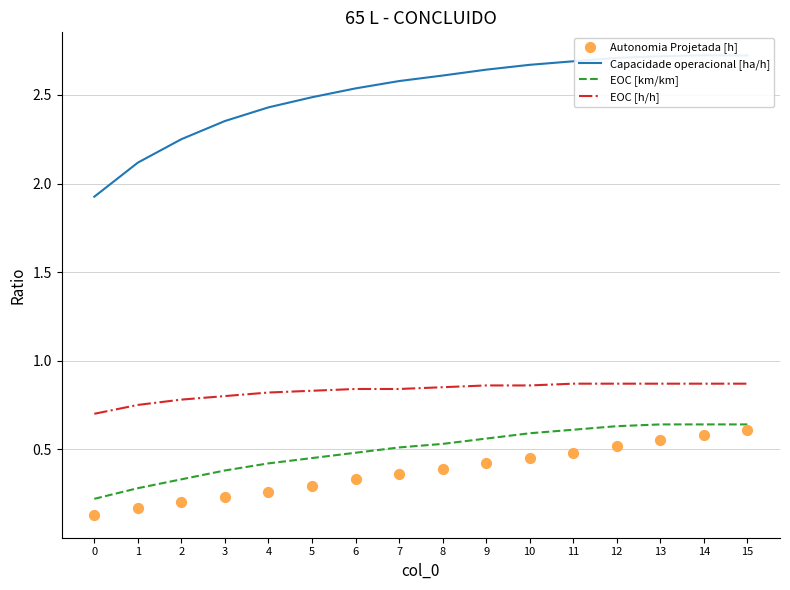

Which series has the widest spread of Y values?

Capacidade operacional [ha/h]